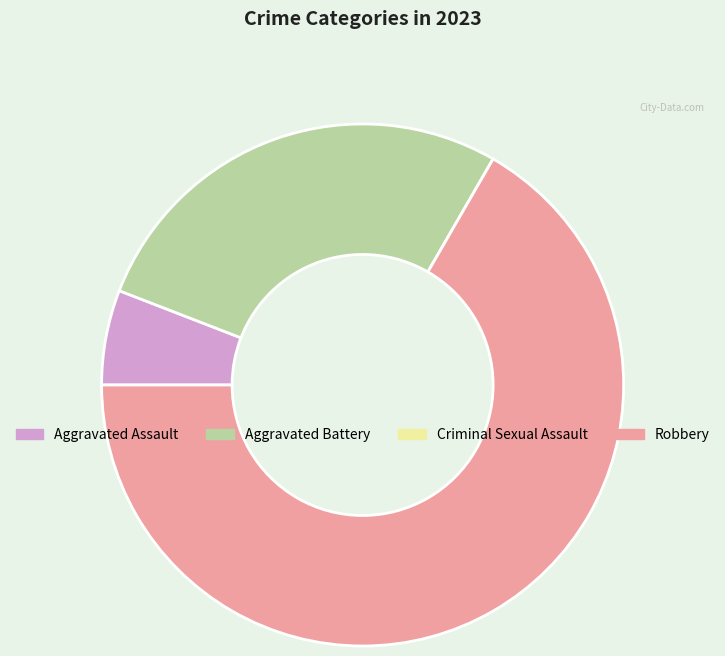

Which slice is the largest?

Robbery